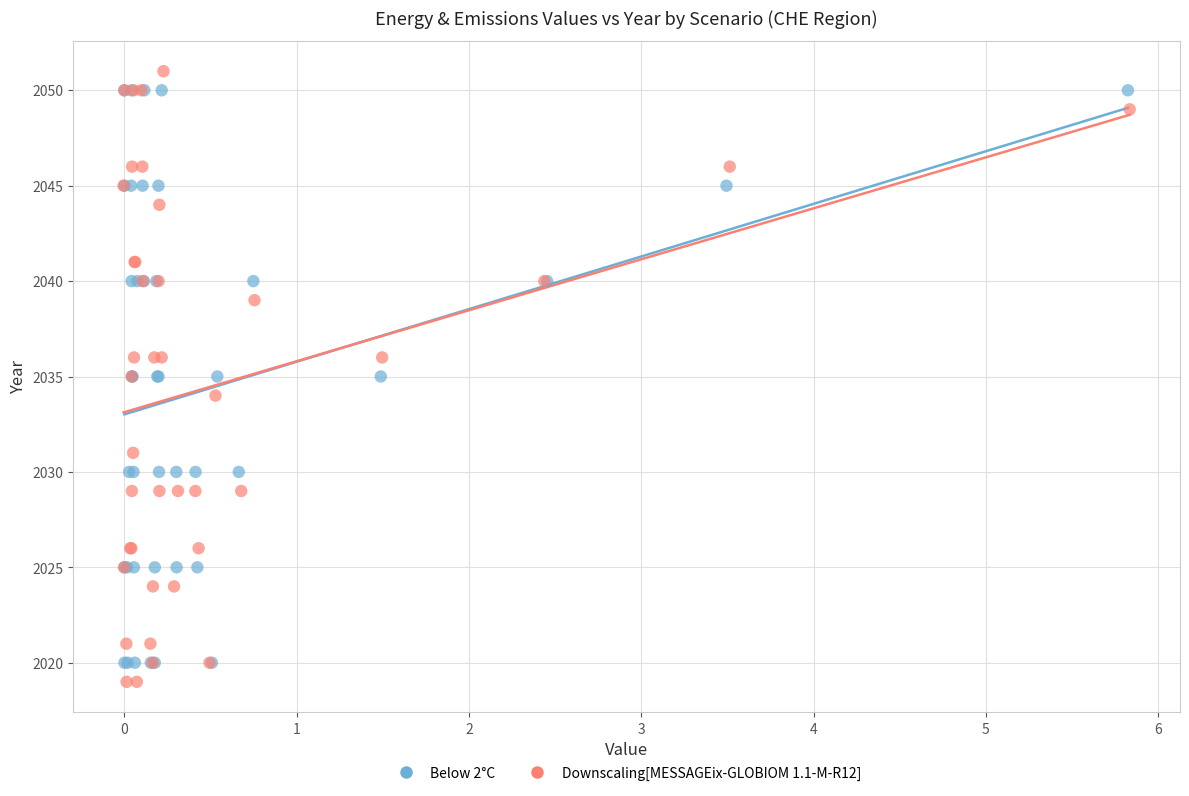

Which series reaches the minimum Y coordinate?

Downscaling[MESSAGEix-GLOBIOM 1.1-M-R12]